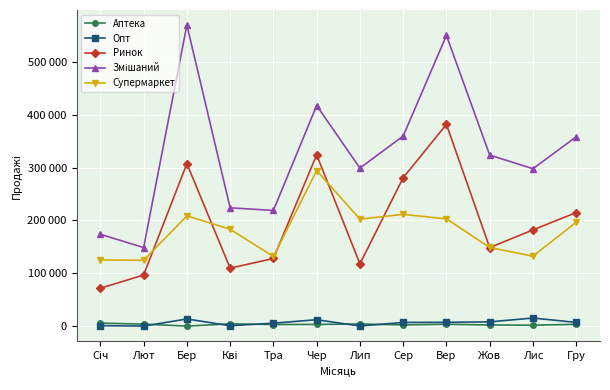

What is the value of the Ринок point at the 12th from the left?

214800